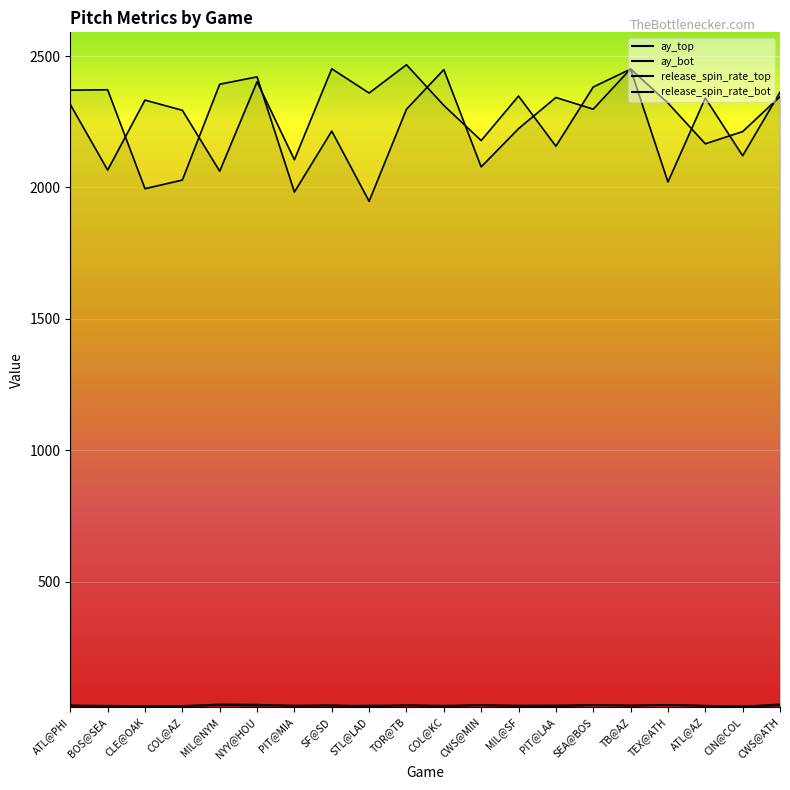

Between which two adjacent categories do ay_bot and ay_top first intersect?

BOS@SEA and CLE@OAK